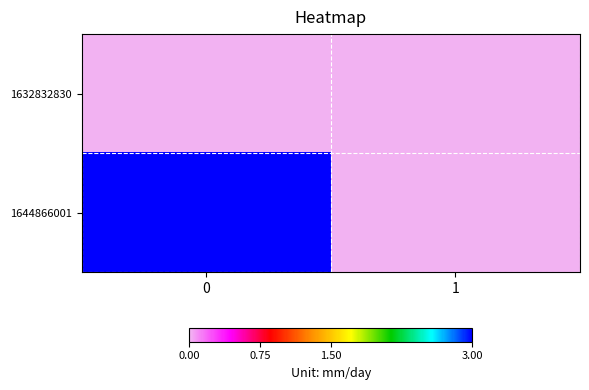

Reading right to left, transcribe all the data shown in this chart.

1632832830: 1=0	0=0
1644866001: 1=0	0=3